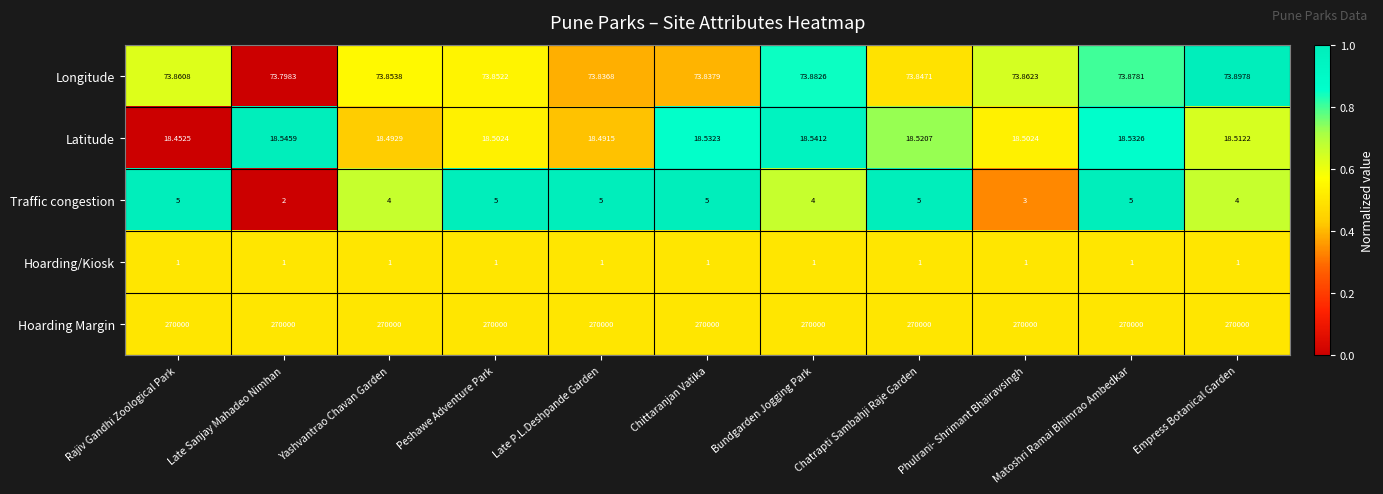

At which category is the sum across all series the highest?

Matoshri Ramai Bhimrao Ambedkar